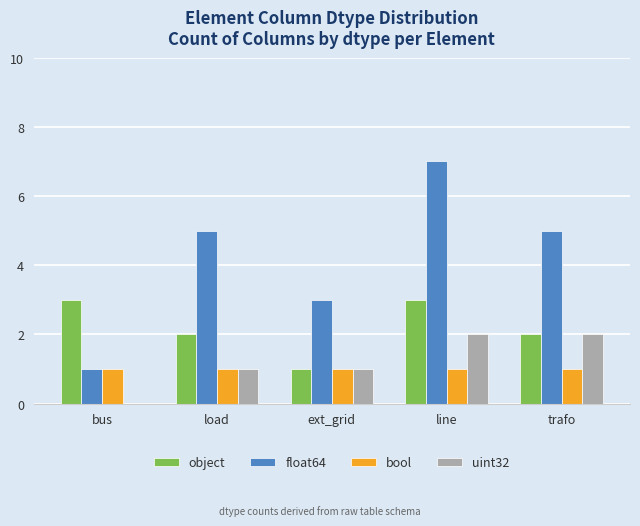

What value does the object series have at bus?

3